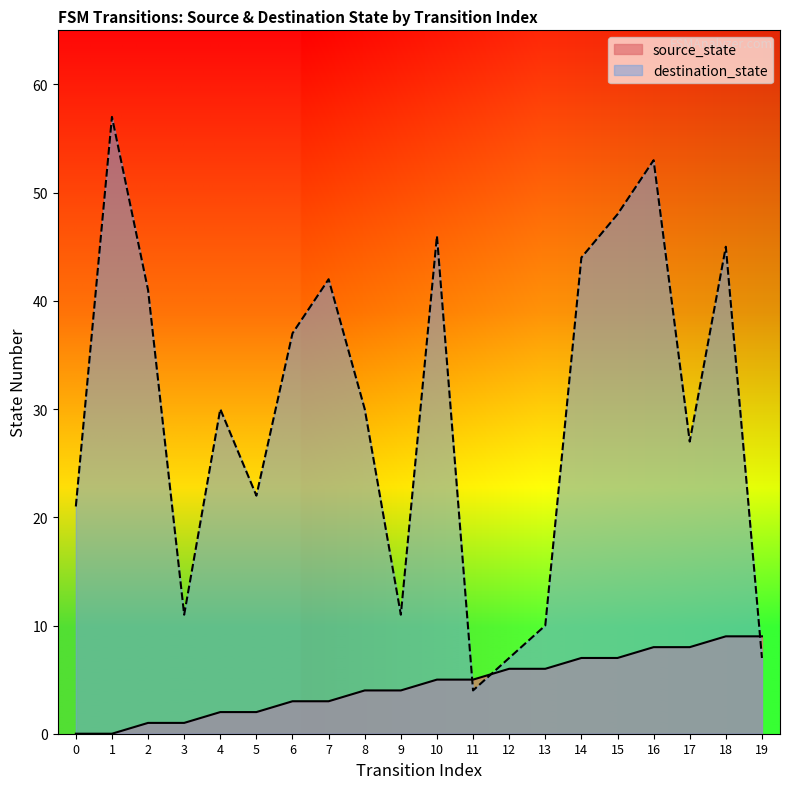

Reading left to right, list all the values displayed in this chart.

source_state: 0	0	1	1	2	2	3	3	4	4	5	5	6	6	7	7	8	8	9	9
destination_state: 21	57	41	11	30	22	37	42	30	11	46	4	7	10	44	48	53	27	45	7